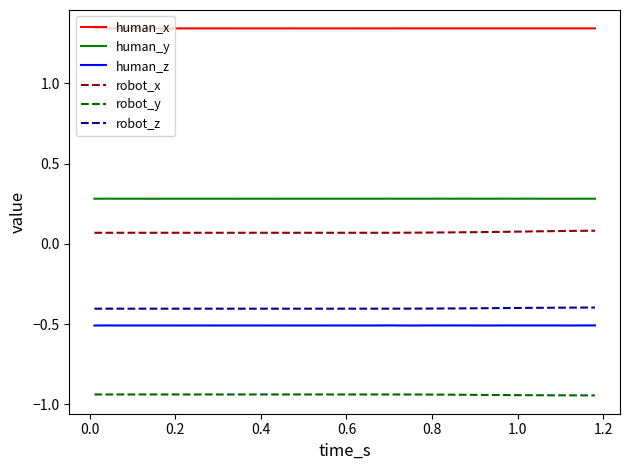

True or false: robot_x and robot_y intersect in this chart.

False